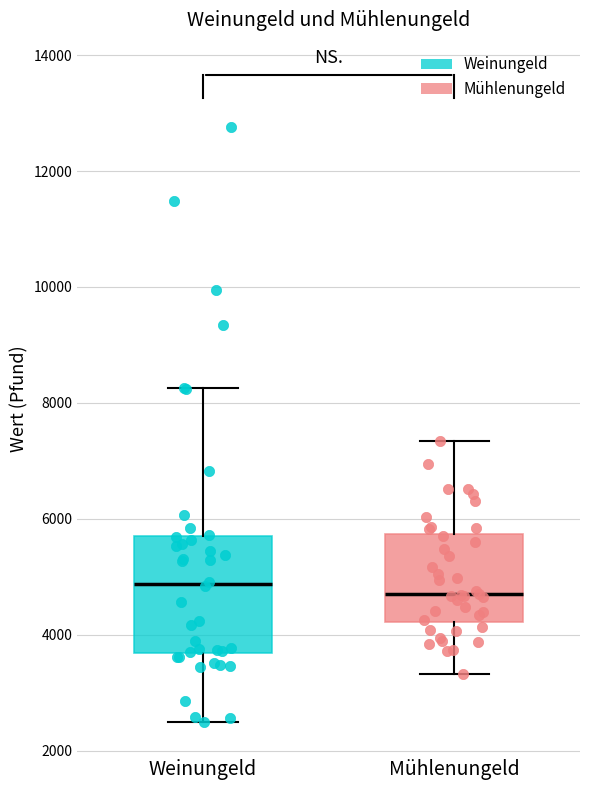

Reading left to right, read every box against the y-axis: the position of its median line, the range the box covers, and the ends of its whiskers. The values are not printed on the chart, so give them approximately, as read against the axis.

Weinungeld: median 4800, box 3600 to 5600, whiskers 2400 to 8200
Mühlenungeld: median 4600, box 4200 to 5800, whiskers 3400 to 7400